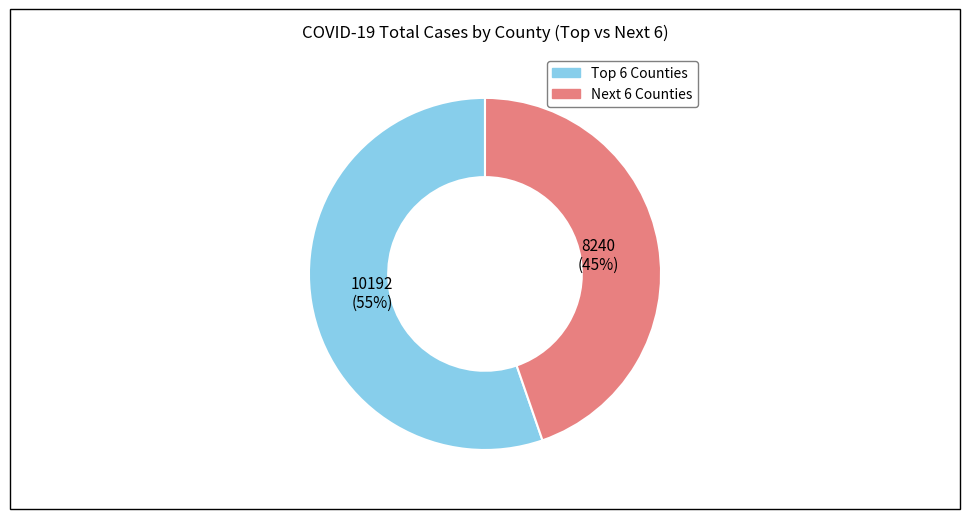

To the nearest percent, what percentage of the pie is Next 6 Counties?

45%